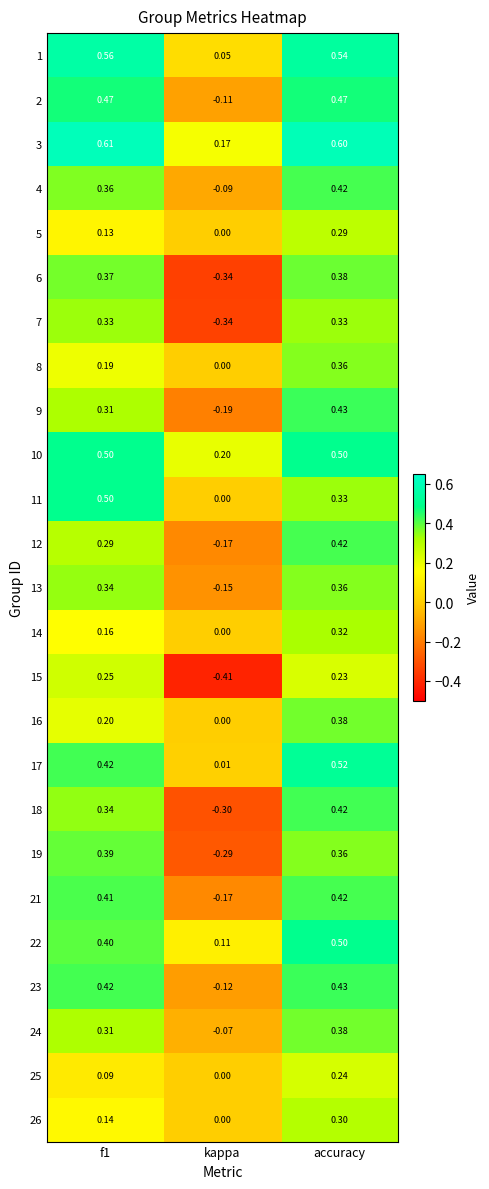

What is the total value across all series at accuracy?

9.9